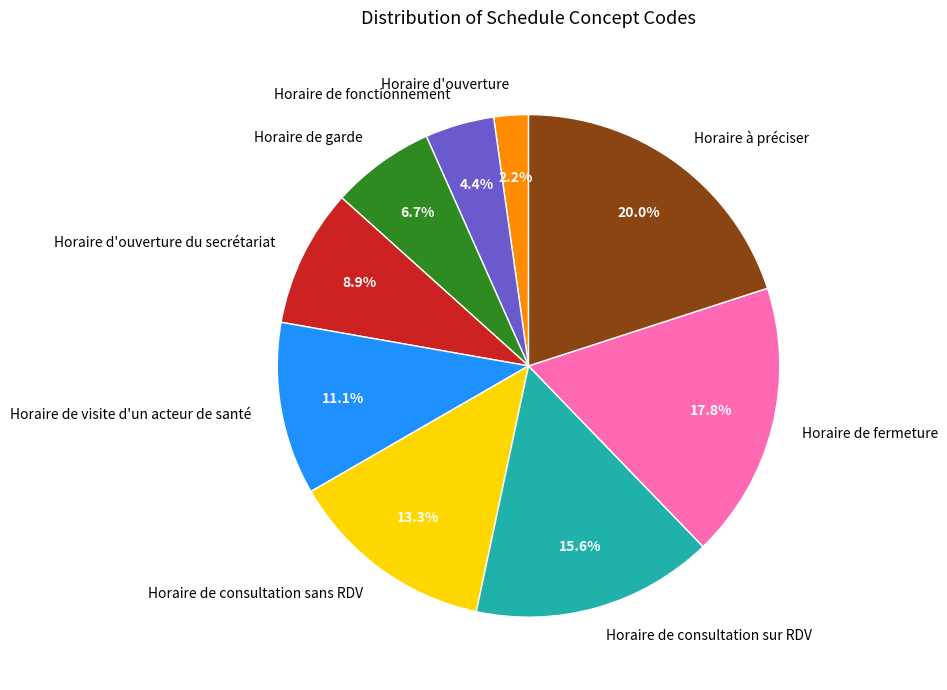

To the nearest percent, what is the difference between the largest and smallest slice percentages?

18%